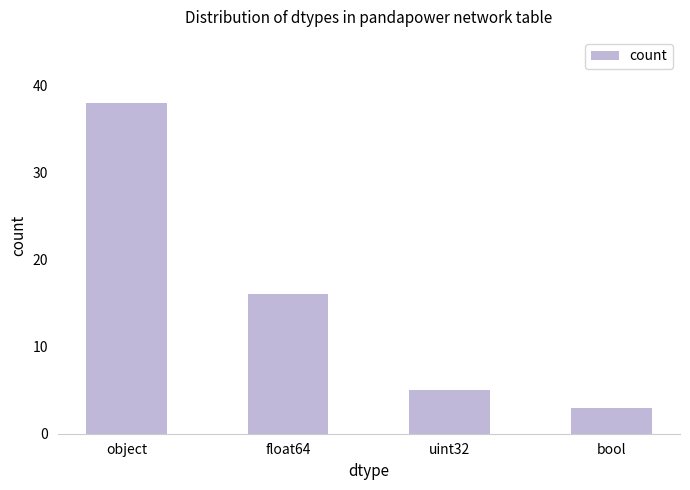

Rank the categories by value from lowest to highest.

bool, uint32, float64, object